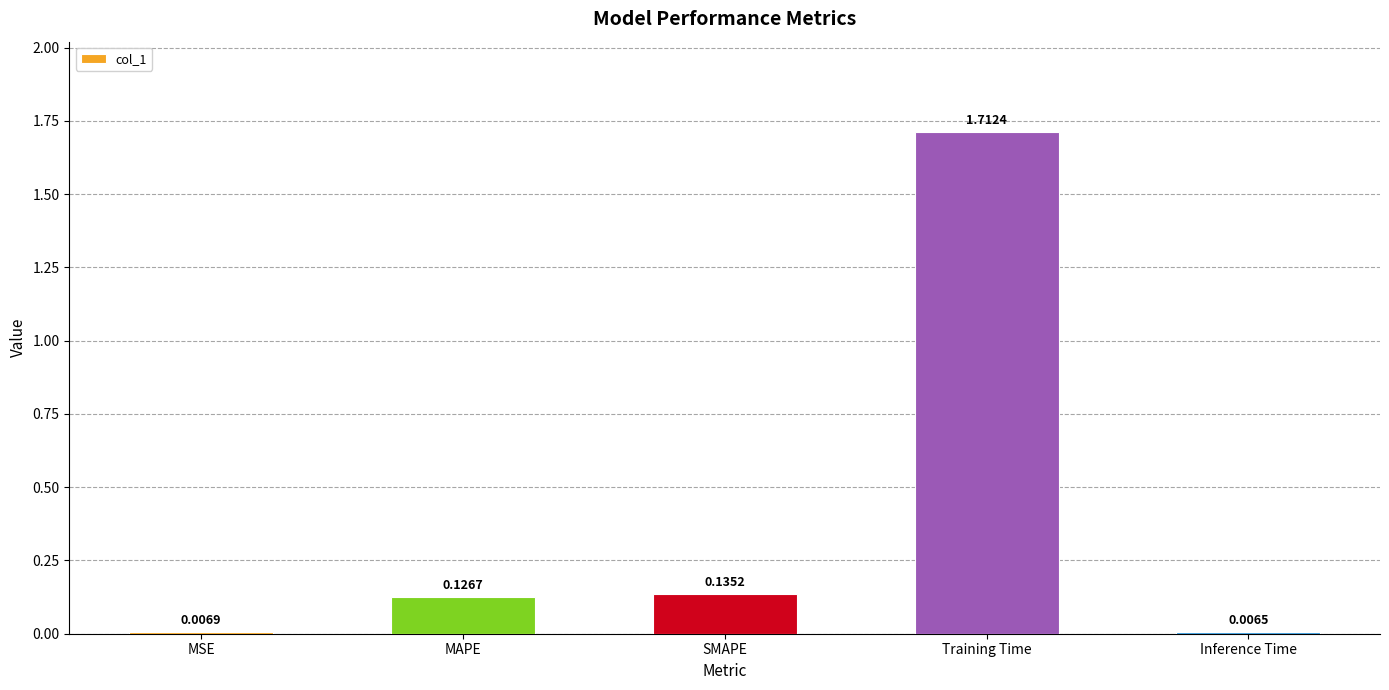

List the labels in order of value, smallest first.

Inference Time, MSE, MAPE, SMAPE, Training Time